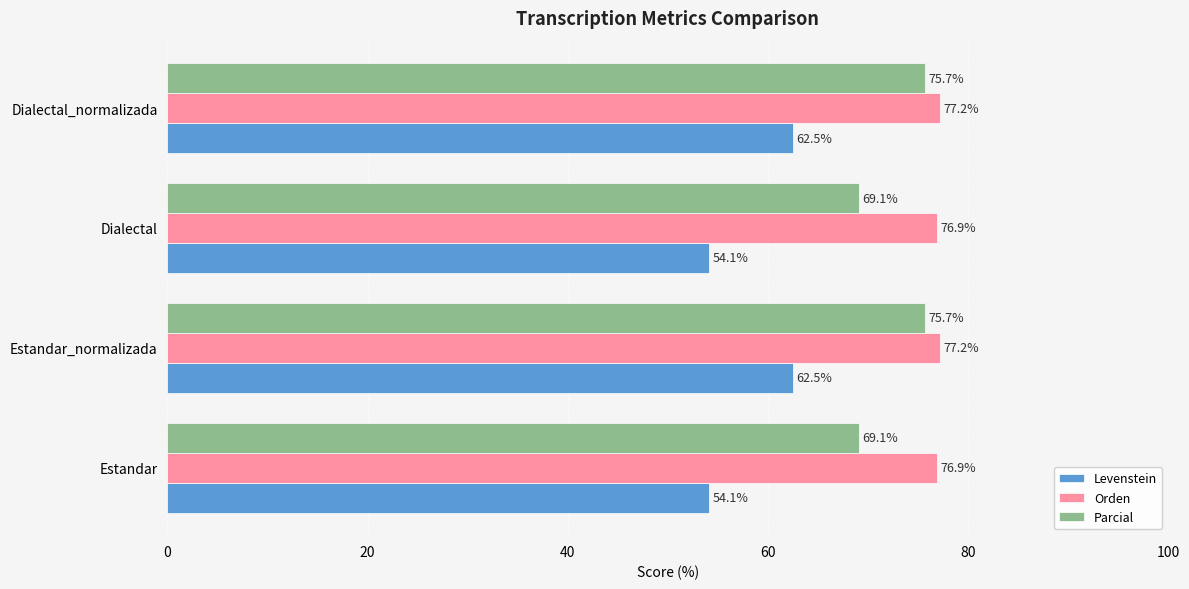

Which series has the widest spread of values?

Levenstein